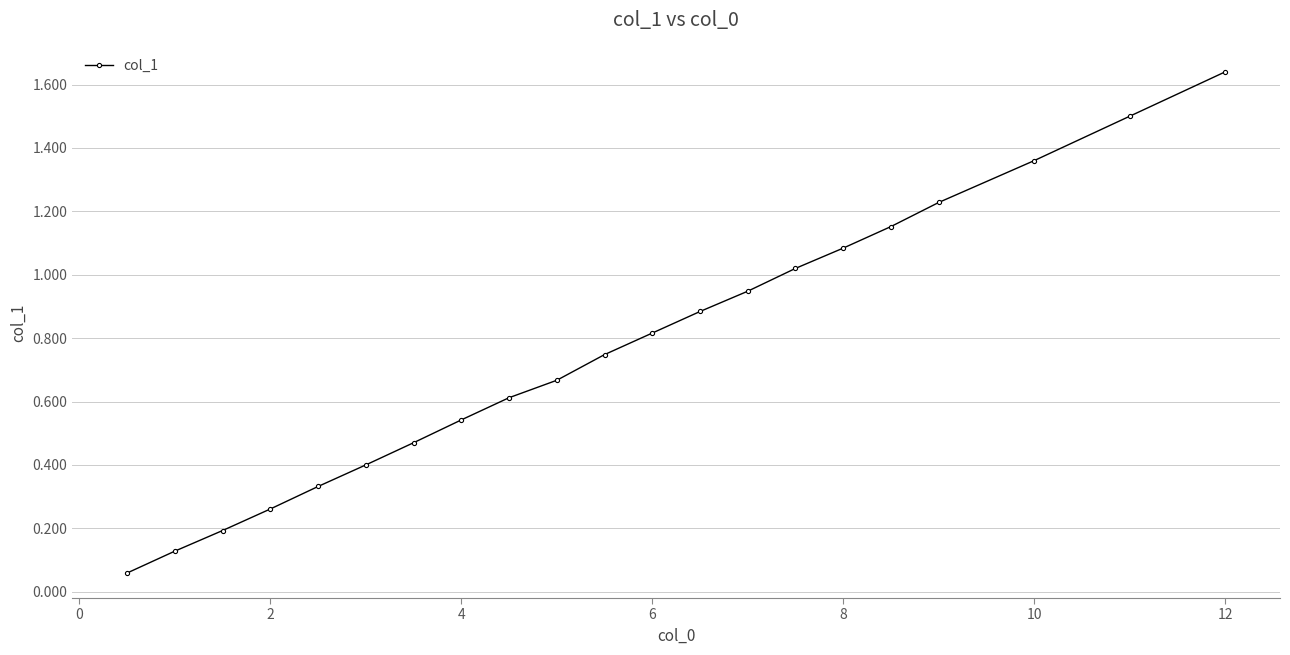

True or false: the data has more than 2 interior local peaks.

False